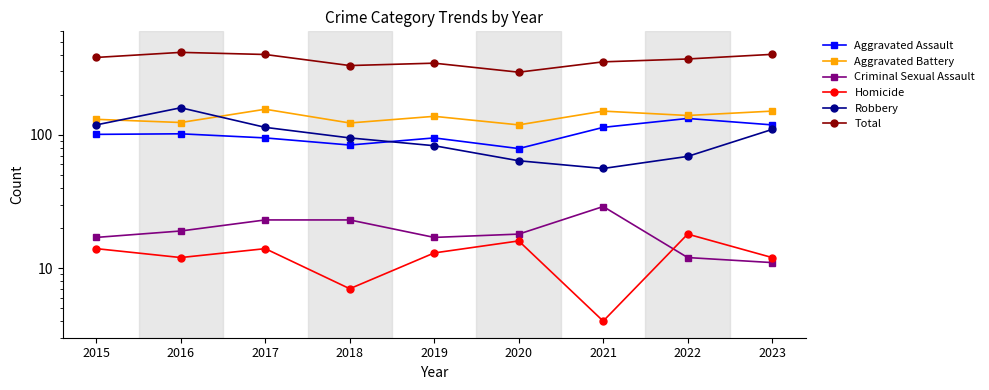

What is the difference between the highest and lowest values at 2020?

280